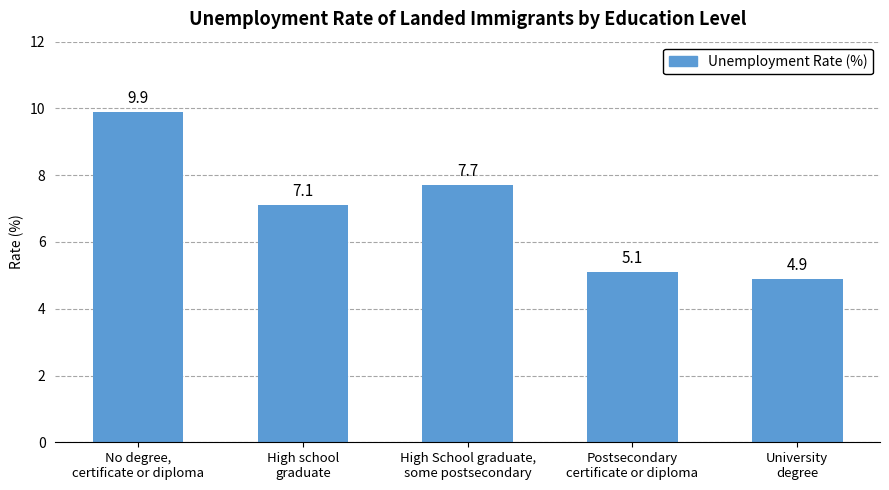

What is the approximate value at No degree,
certificate or diploma?

9.9